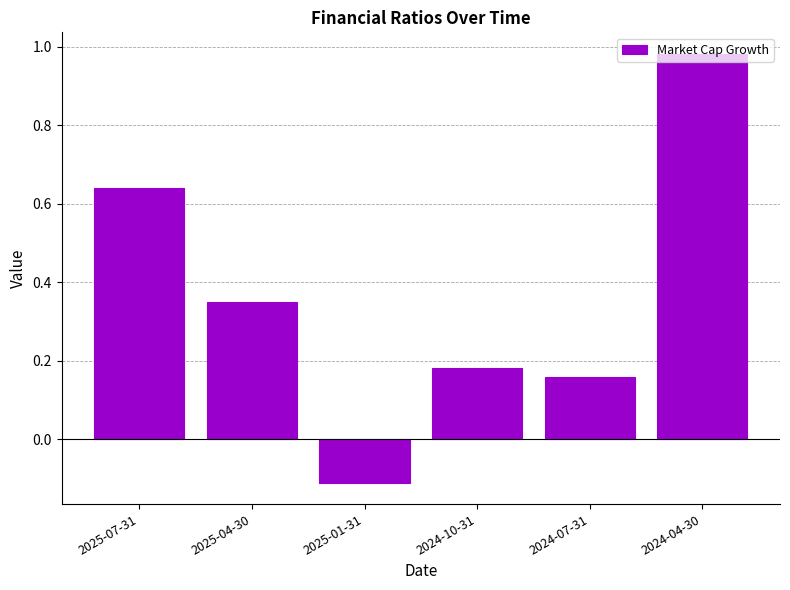

What position from the left is 2025-07-31?

1